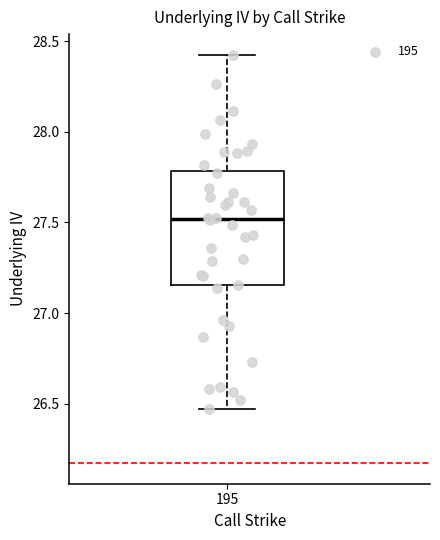

Read this box plot against the y-axis: the position of the median line, the range covered by the box, and the ends of both whiskers. The values are not printed on the chart, so give them approximately, as read against the axis.

median 27.50, box 27.15 to 27.80, whiskers 26.45 to 28.45